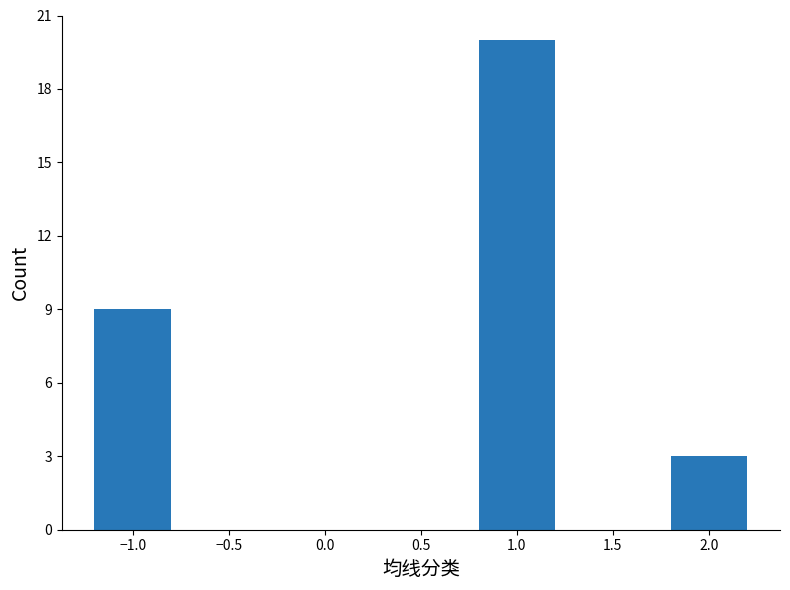

Reading left to right, list all the values displayed in this chart.

−1.0=9	1.0=20	2.0=3